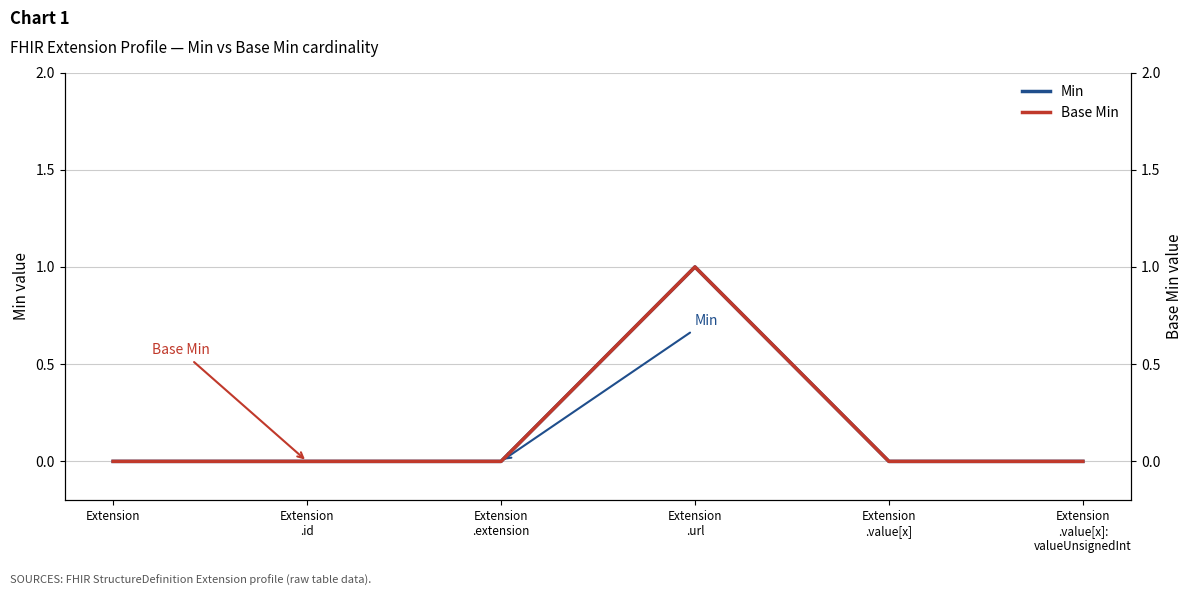

What is the sum of all Base Min values?

1